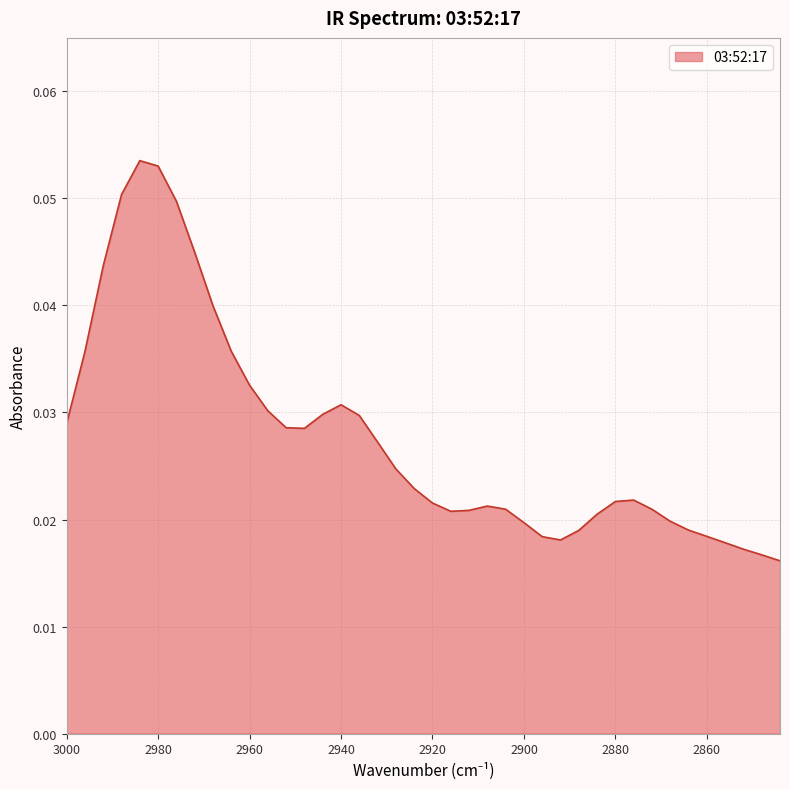

True or false: the data has more than 1 interior local peaks.

True